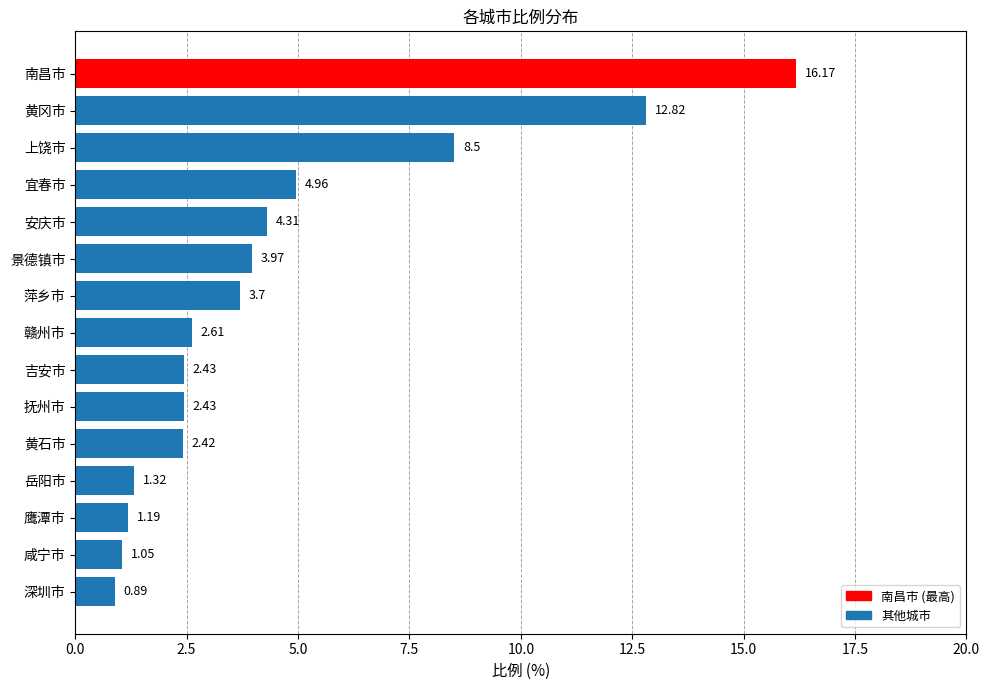

What is the sum of the values at 安庆市 and 赣州市?

6.9